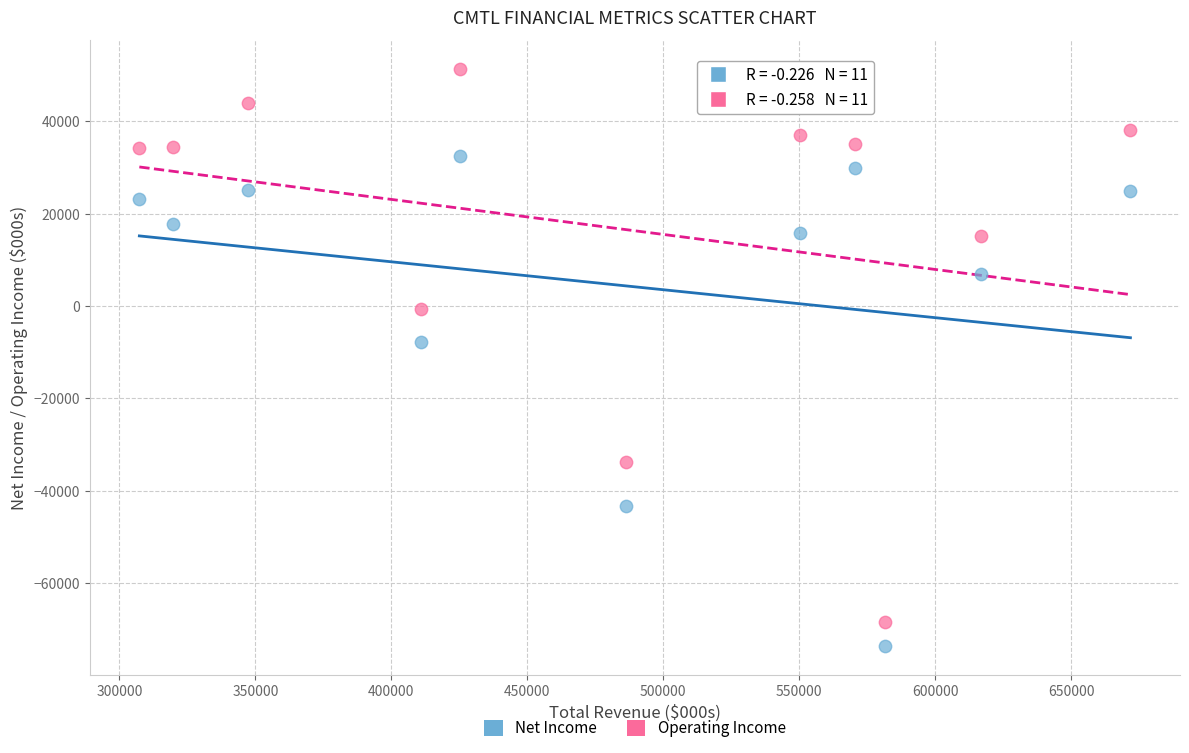

Which series has the largest Y range (max minus min)?

Operating Income